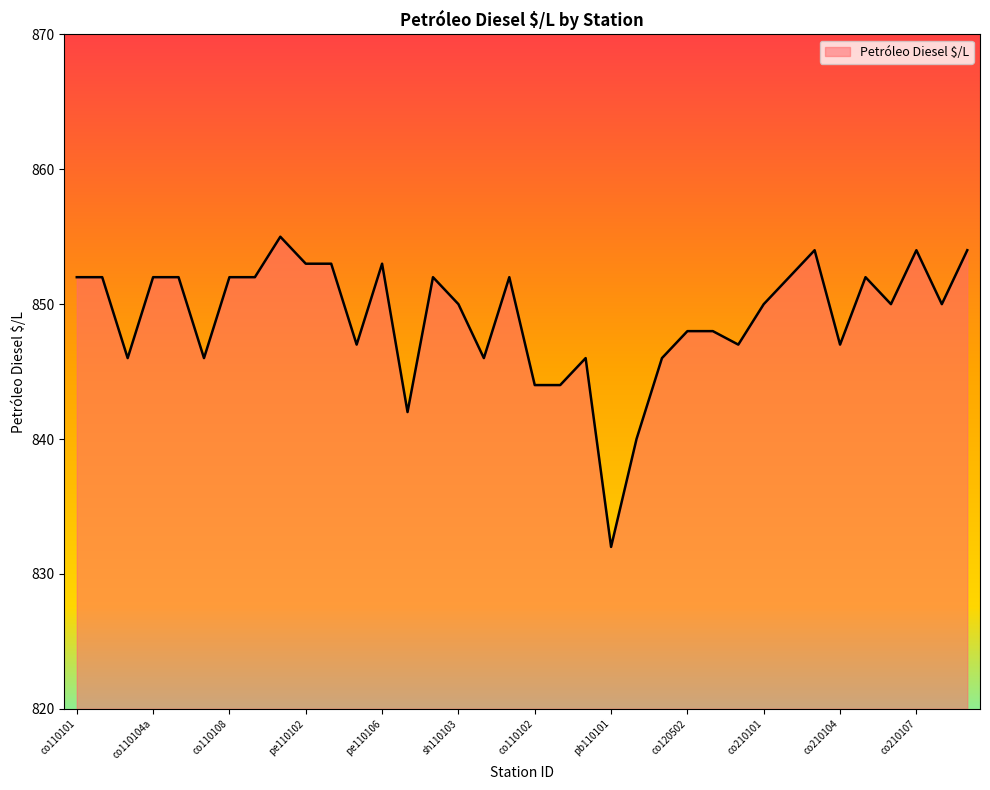

What is the greatest value displayed?

855